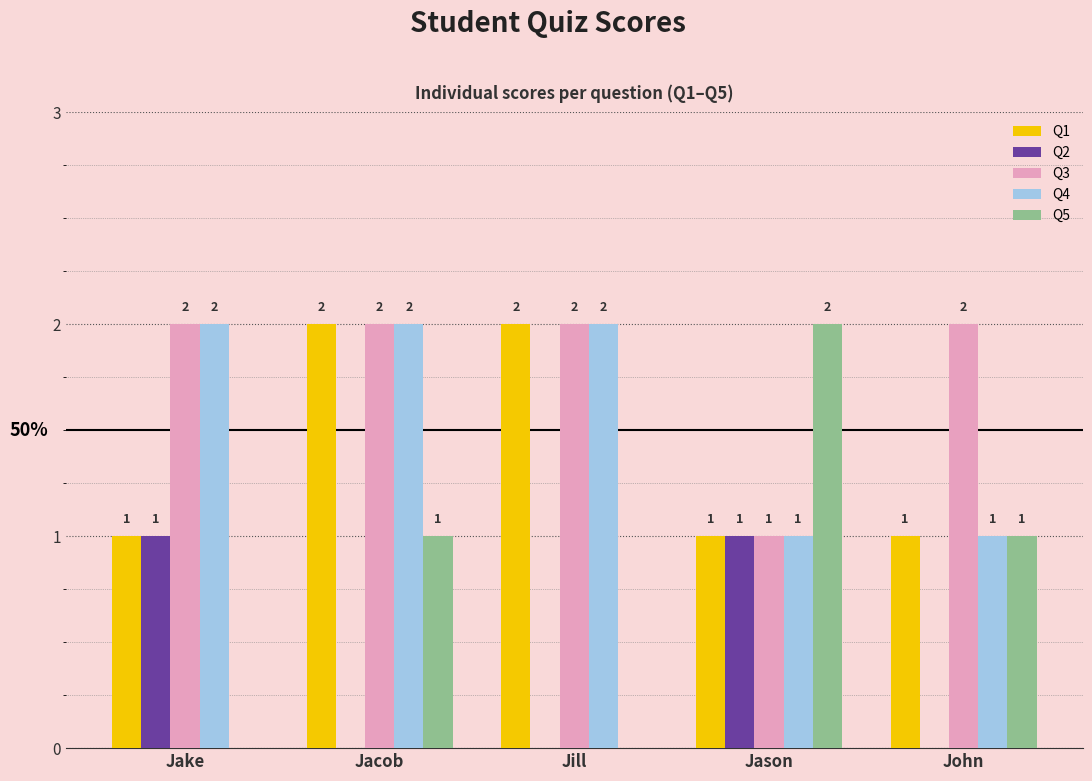

The value of Q3 at Jason is 1. True or false?

True